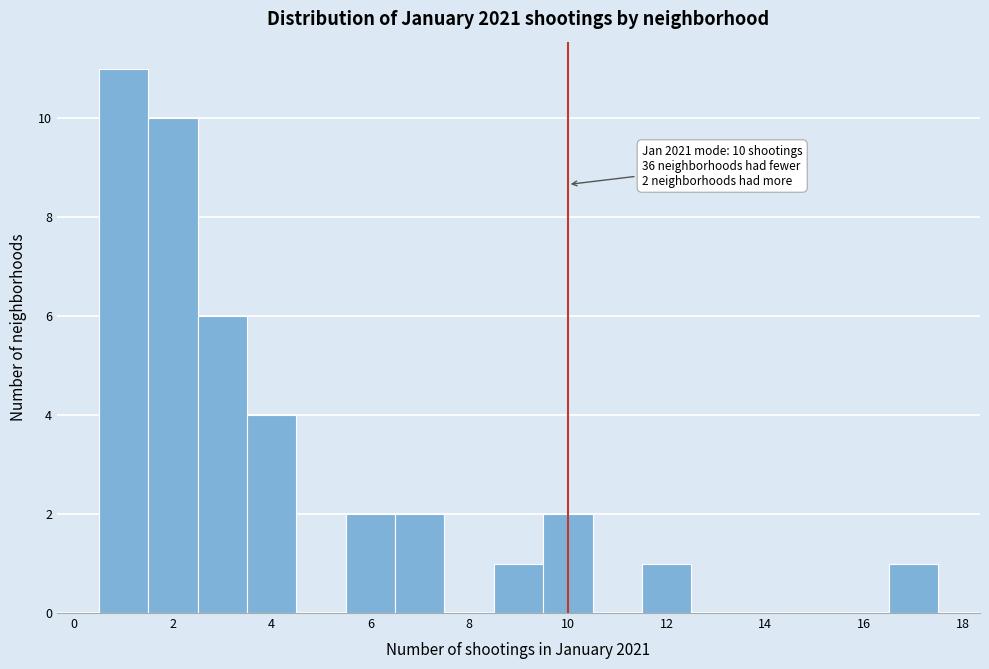

Which range on the x-axis has the tallest bar?

0.5 to 1.5